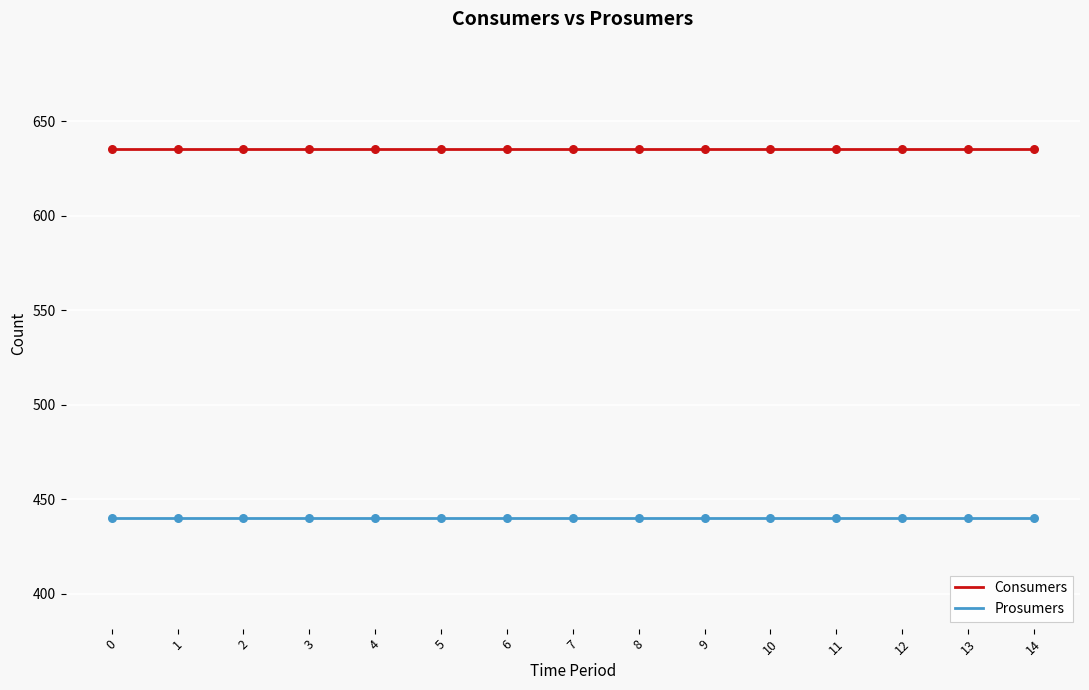

The value of Prosumers at 4 is 733. True or false?

False